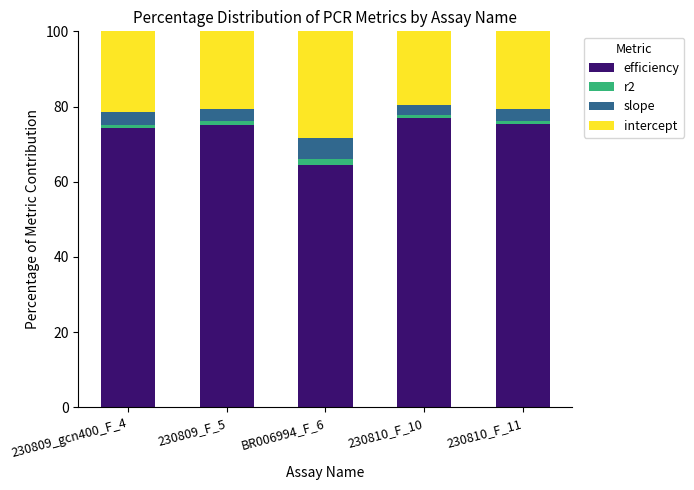

What is the highest value of the efficiency series?

76.9